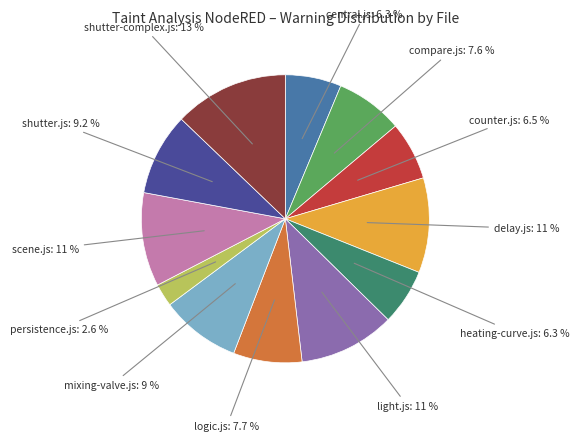

How many segments does this pie chart have?

12